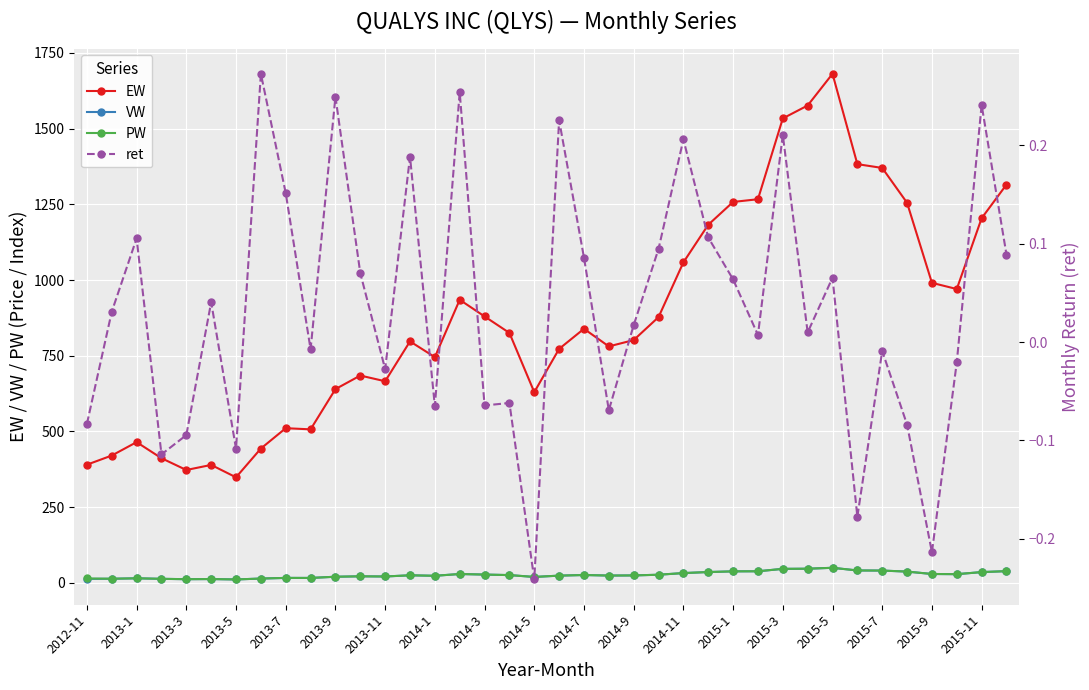

Is the value of PW at 2014-5 greater than the value of EW at 2015-3?

No